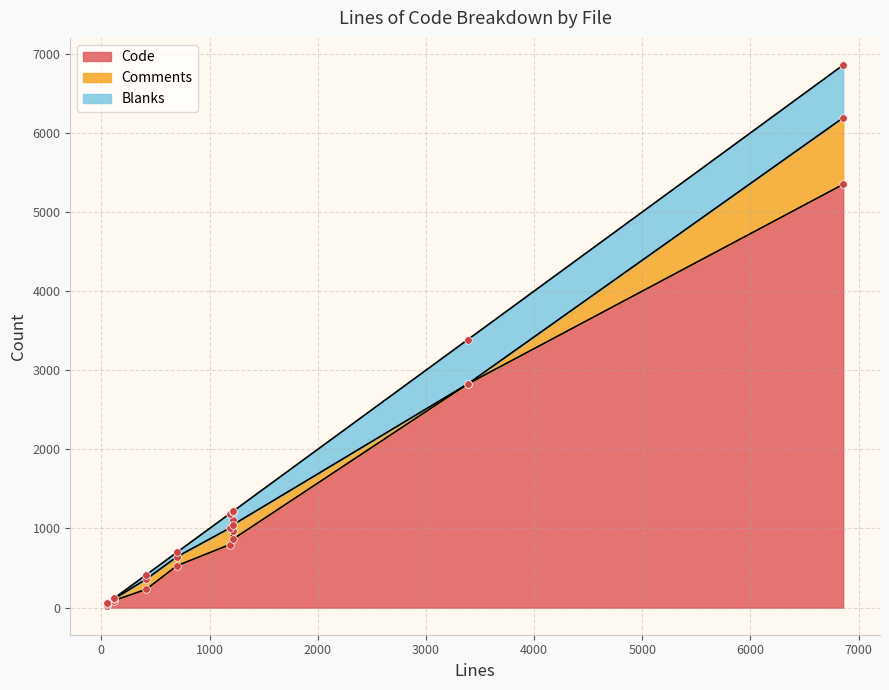

Which series has the largest total across all categories?

Code